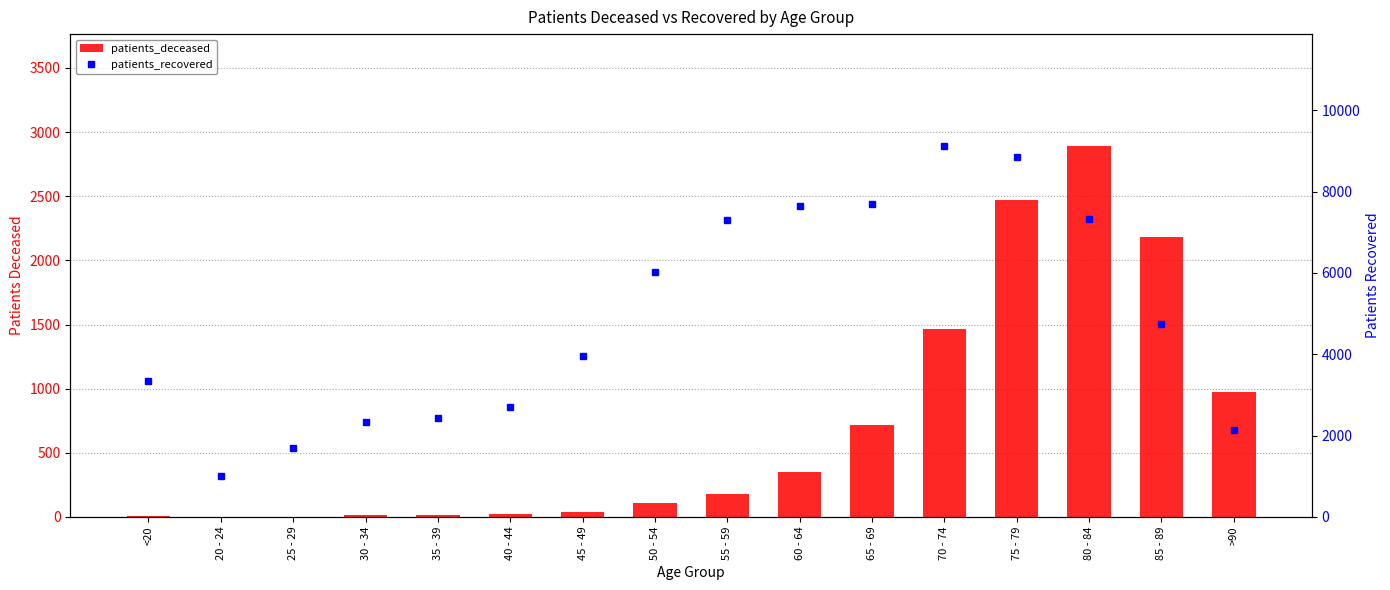

At which category is the sum across all series the highest?

75 - 79